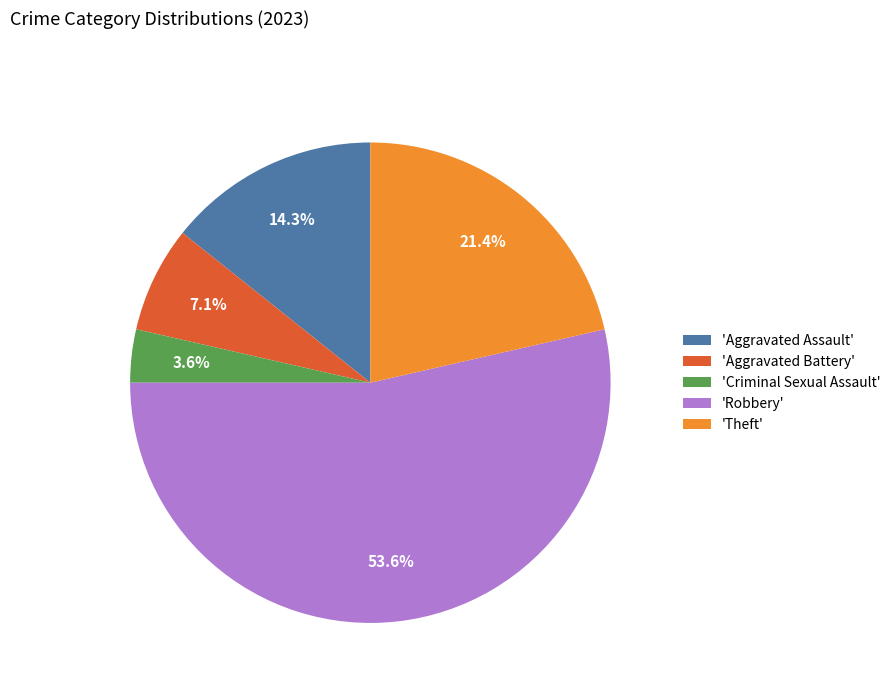

Is there any slice that represents more than half of the pie?

Yes